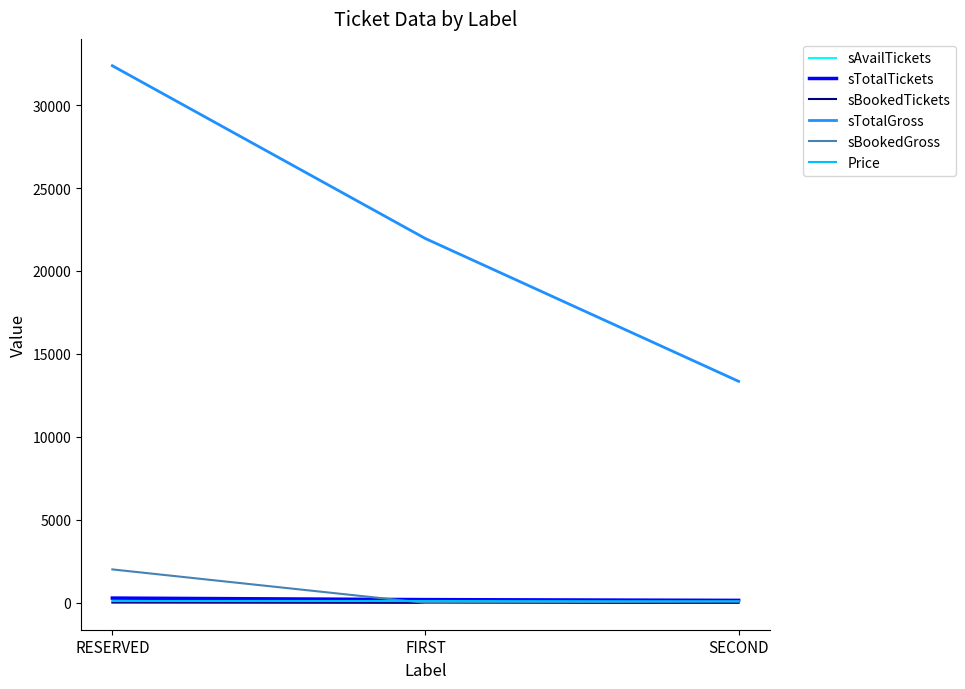

Is this an area chart (filled region under the line)?

No